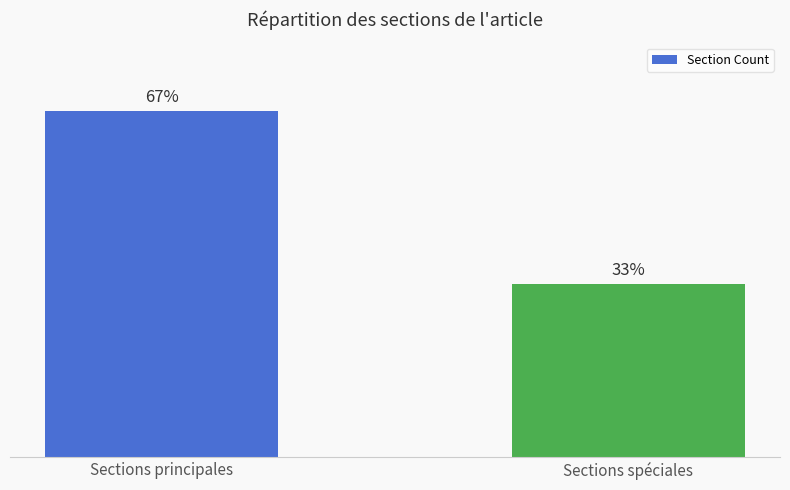

Which has a higher value, Sections spéciales or Sections principales?

Sections principales